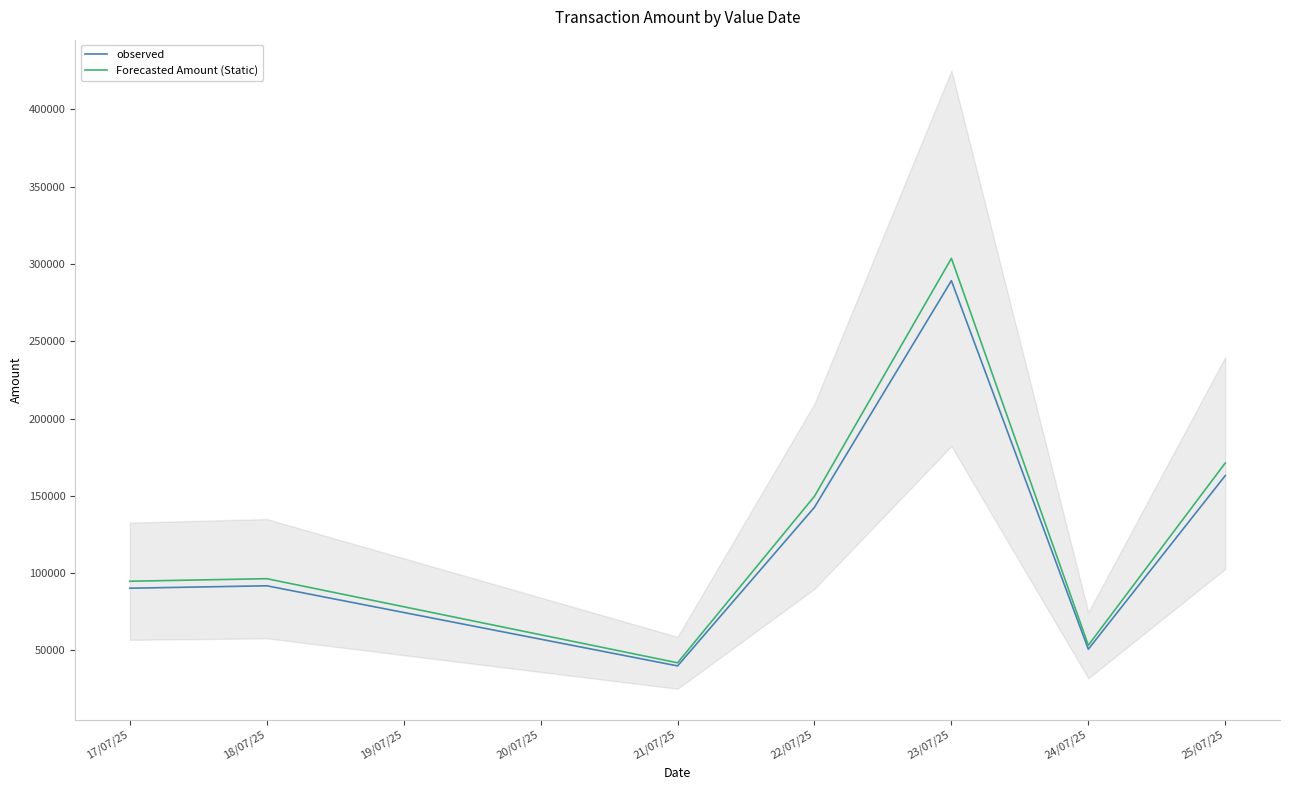

True or false: Forecasted Amount (Static) has more than 1 points higher than both neighbors.

True